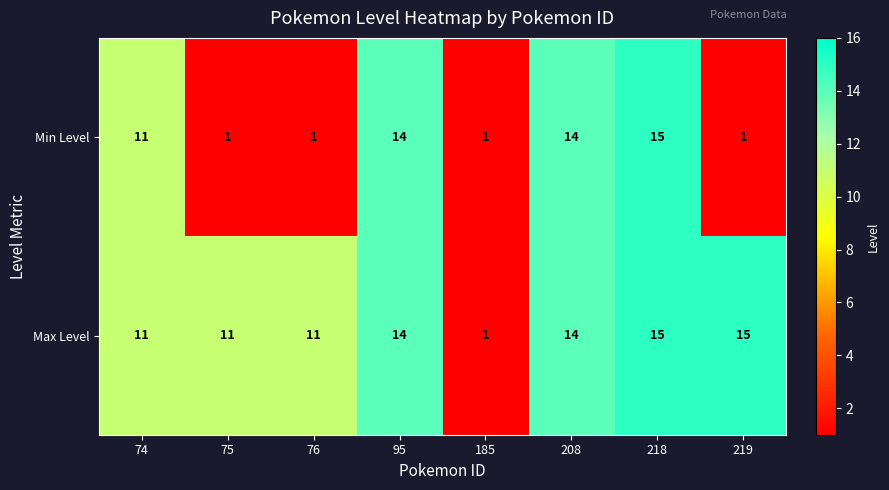

List the series in order of their overall mean, lowest first.

Min Level, Max Level